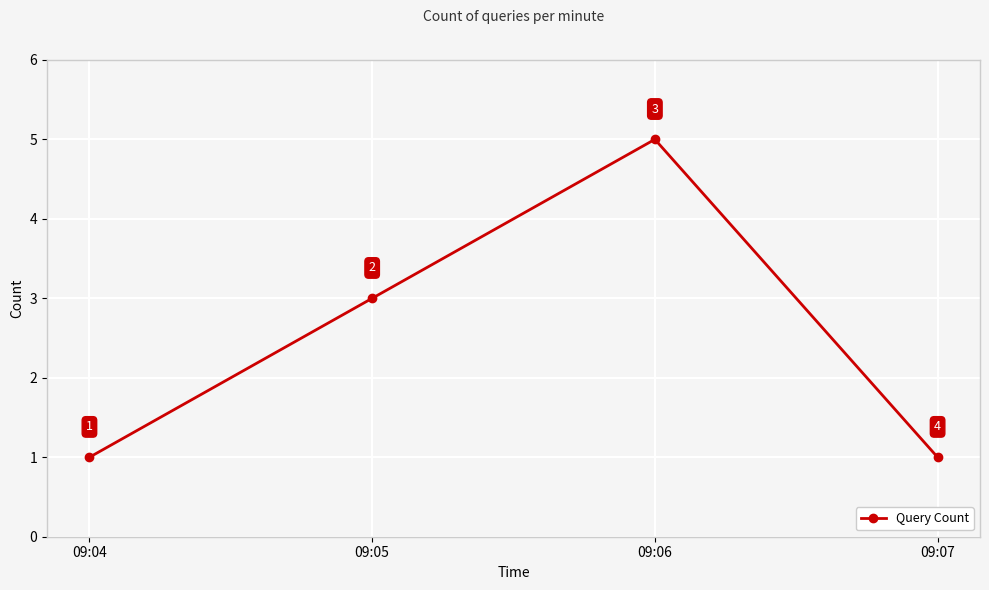

What is the value of the 3rd point from the left?

5